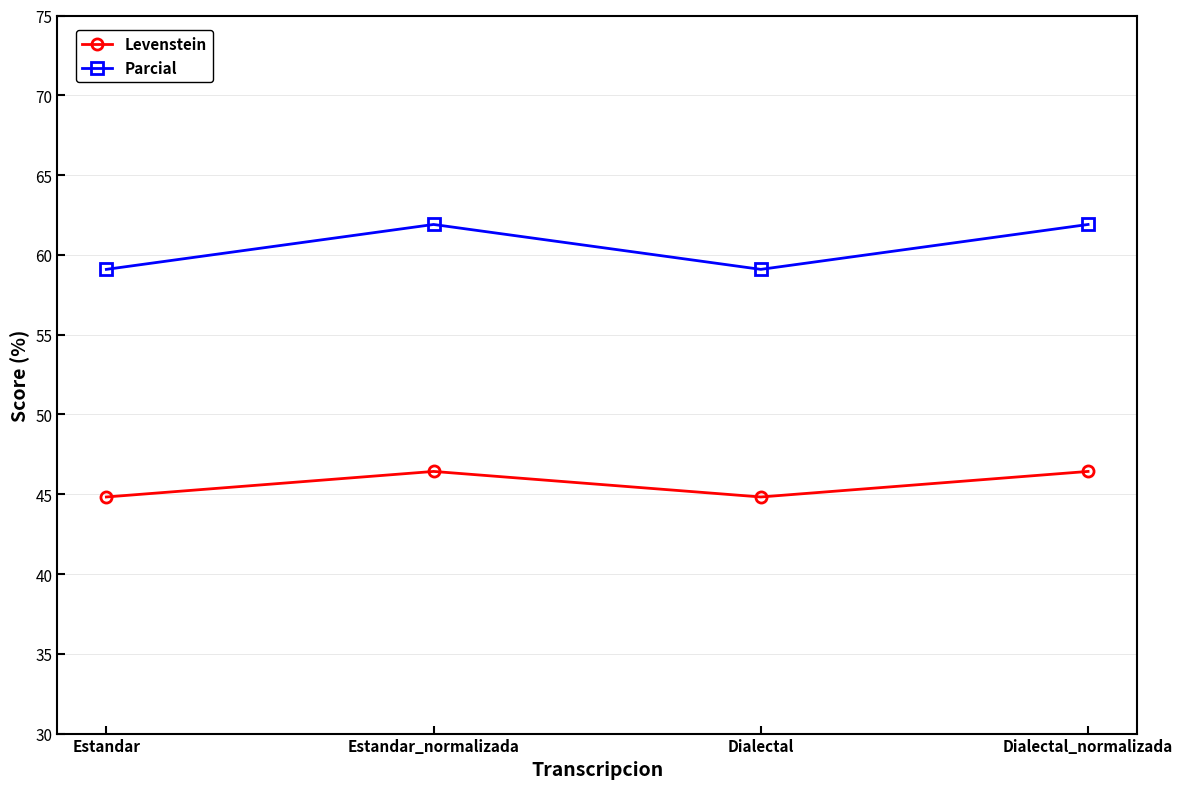

What is the value of the Levenstein point at the 4th from the left?

46.4